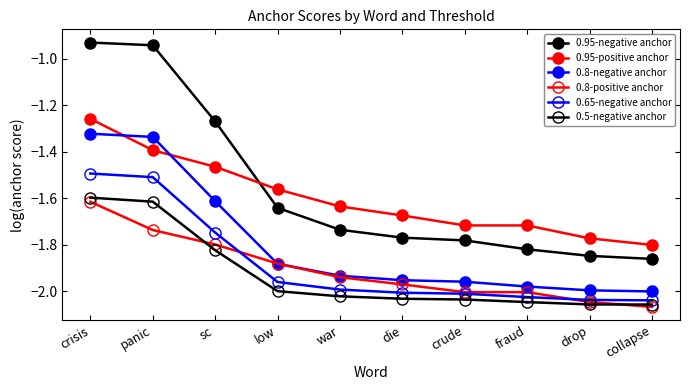

The 0.95-positive anchor series shows -1.5 at sc. True or false?

True